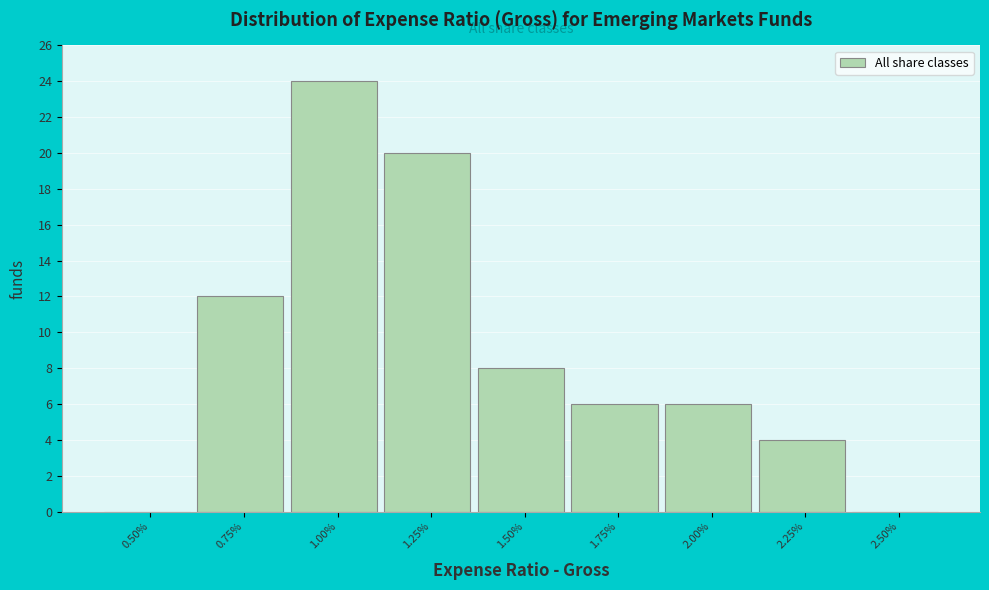

Reading left to right, transcribe all the data shown in this chart.

0.50%=0	0.75%=12	1.00%=24	1.25%=20	1.50%=8	1.75%=6	2.00%=6	2.25%=4	2.50%=0